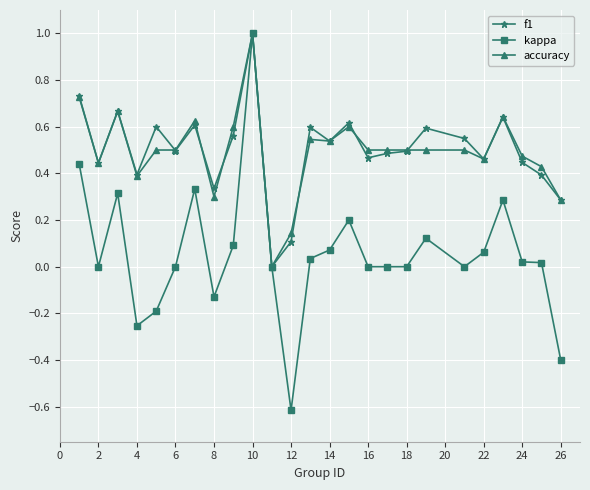

What is the minimum value for kappa?

-0.6